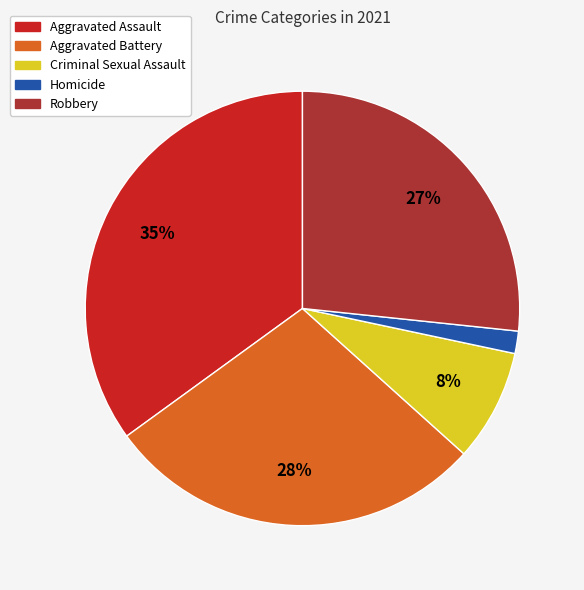

Combined, do Homicide and Criminal Sexual Assault account for over 50%?

No